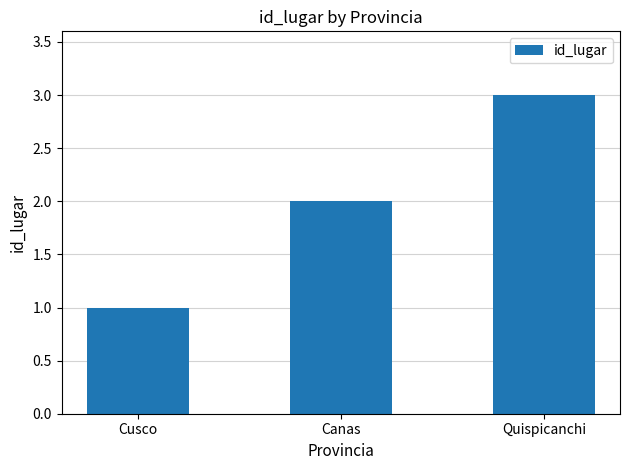

What is the sum of all values?

6